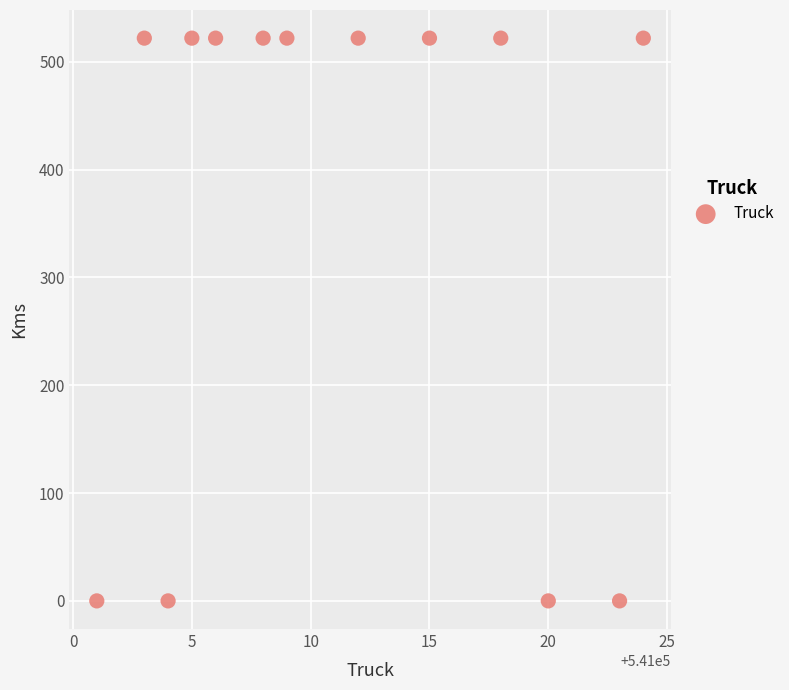

What is the range of X values (max minus min)?

23